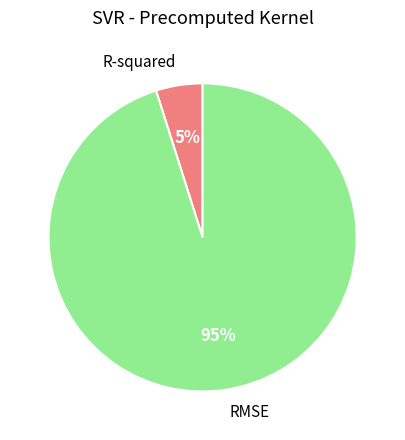

To the nearest percent, what portion does RMSE represent?

95%